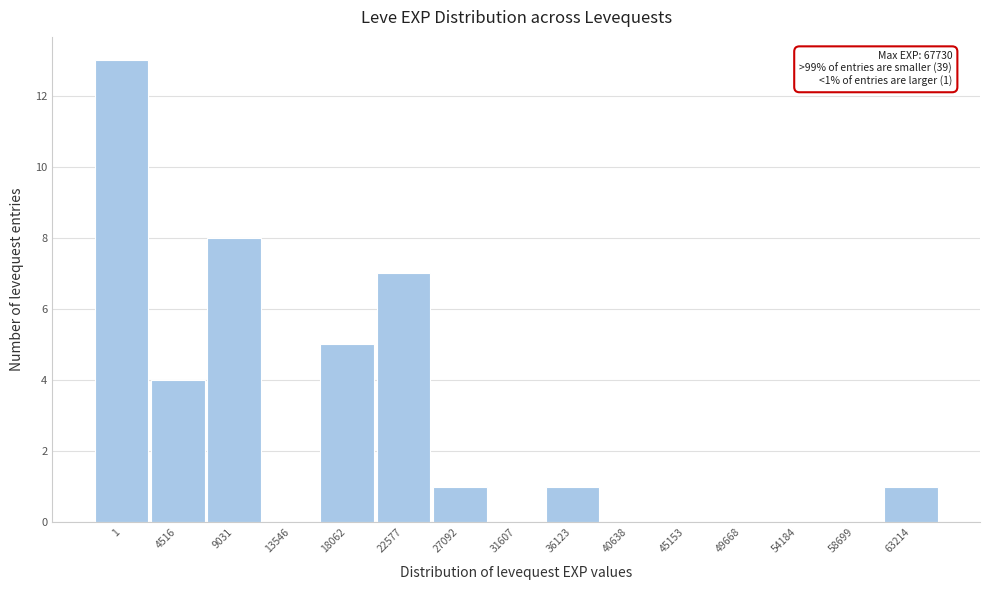

Reading left to right, extract all data points from this chart.

1=13	4516=4	9031=8	13546=0	18062=5	22577=7	27092=1	31607=0	36123=1	40638=0	45153=0	49668=0	54184=0	58699=0	63214=1